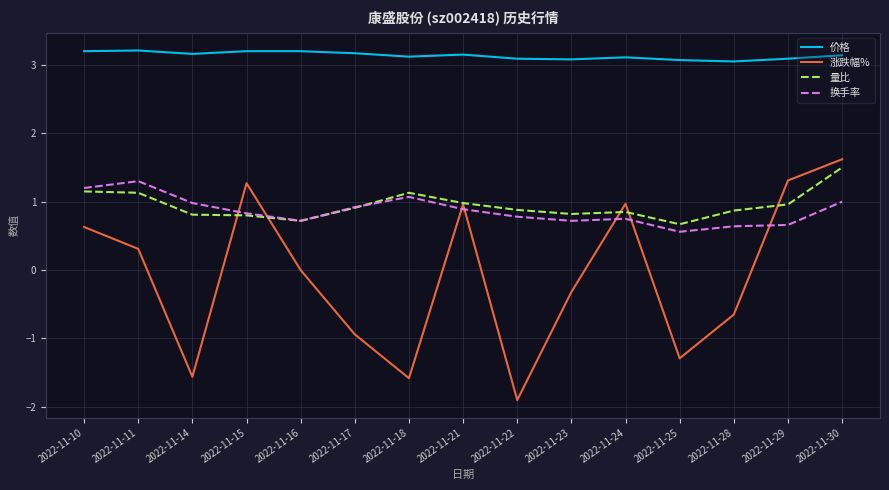

What is the average value of the 换手率 series?

0.9